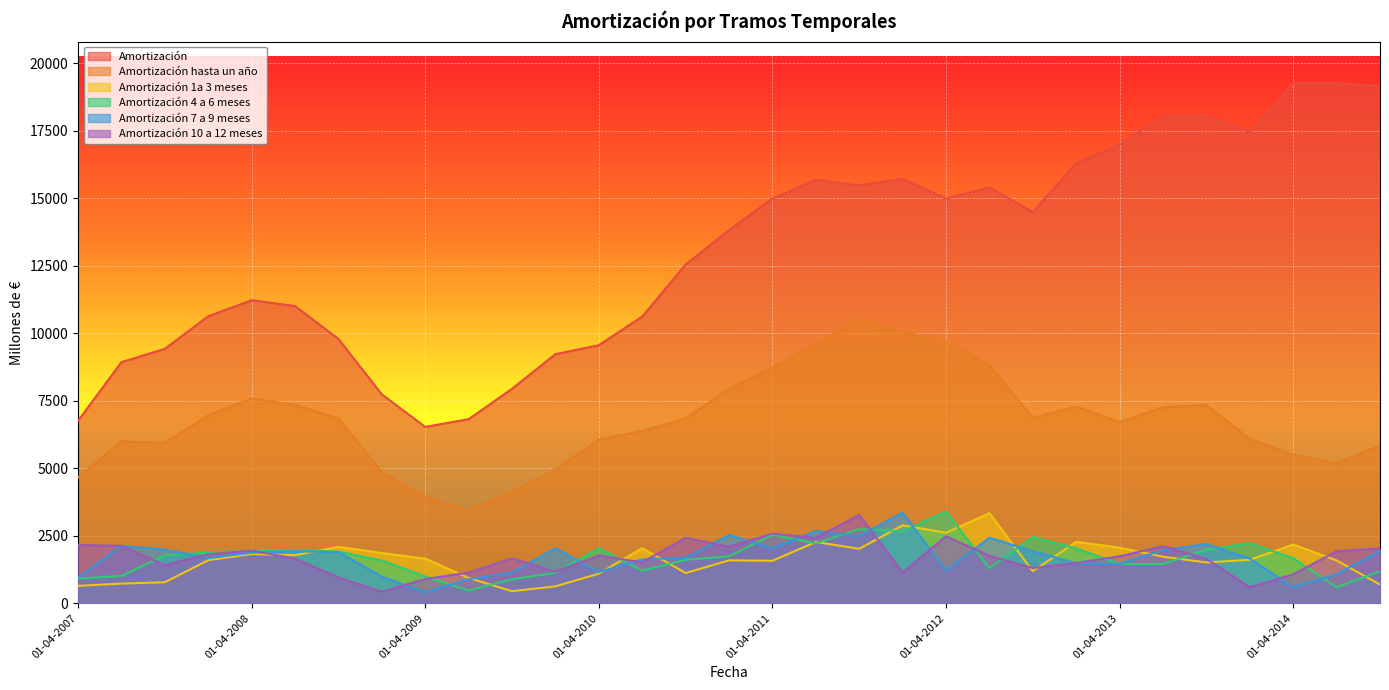

At which category is the sum across all series the highest?

01-10-2011